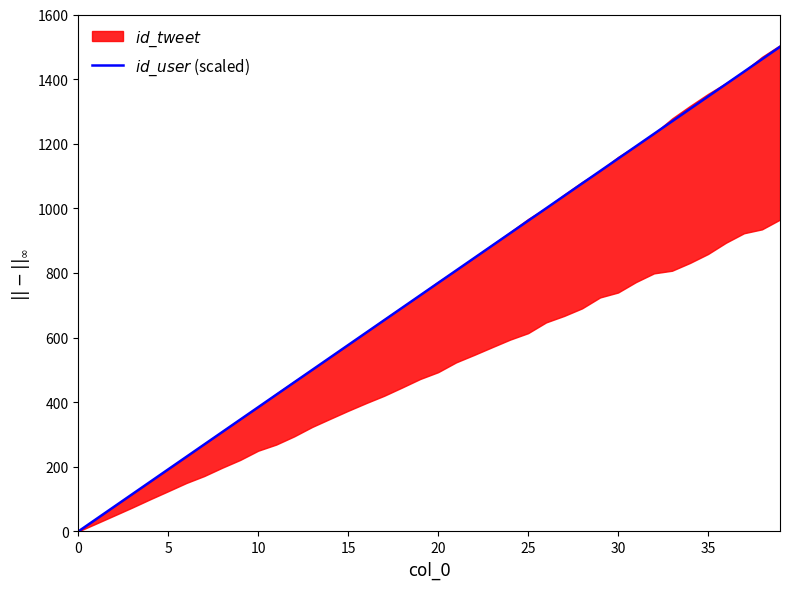

Where is the data nearest to the value 750?

20